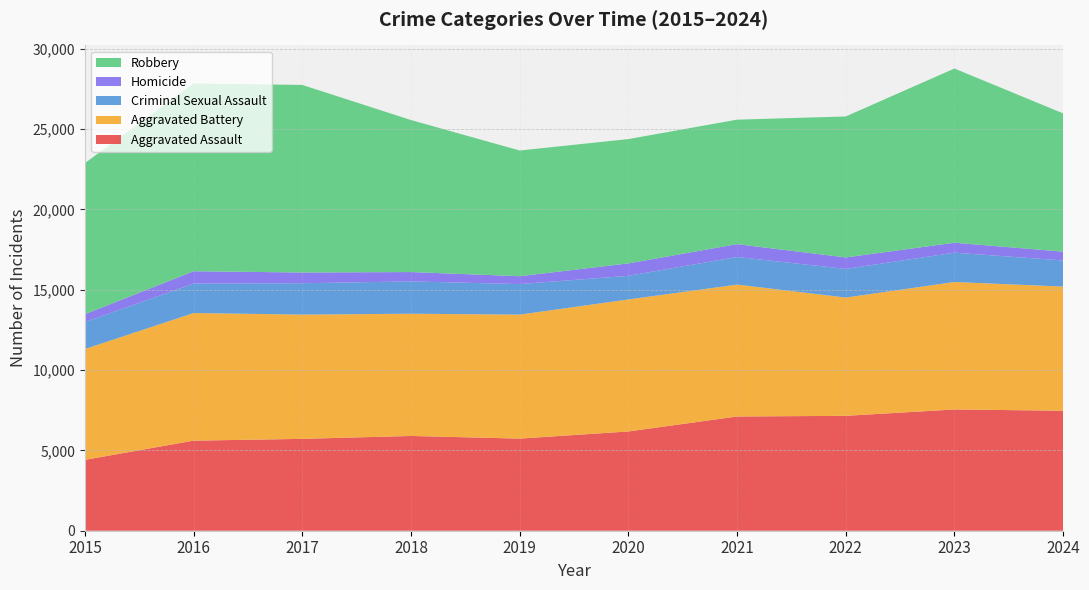

Reading left to right, extract all data points from this chart.

Aggravated Assault: 2015=4412	2016=5608	2017=5719	2018=5899	2019=5735	2020=6180	2021=7111	2022=7153	2023=7549	2024=7471
Aggravated Battery: 2015=6901	2016=7945	2017=7736	2018=7611	2019=7719	2020=8218	2021=8212	2022=7364	2023=7936	2024=7728
Criminal Sexual Assault: 2015=1679	2016=1832	2017=1953	2018=2011	2019=1901	2020=1472	2021=1720	2022=1783	2023=1826	2024=1626
Homicide: 2015=488	2016=770	2017=668	2018=583	2019=491	2020=773	2021=799	2022=714	2023=619	2024=550
Robbery: 2015=9406	2016=11691	2017=11677	2018=9464	2019=7825	2020=7739	2021=7749	2022=8777	2023=10845	2024=8607